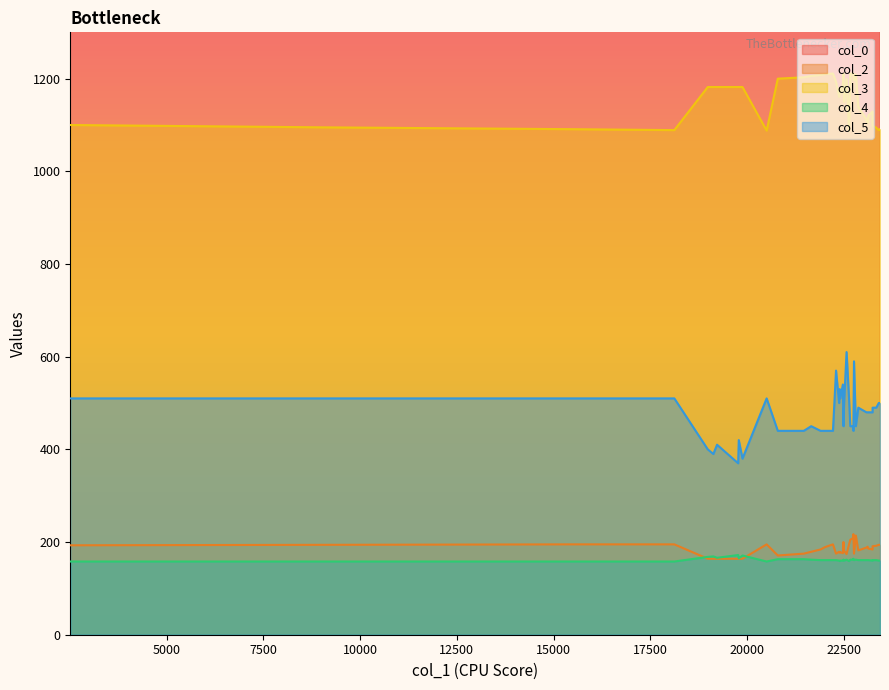

List the series in order of their peak value, lowest first.

col_4, col_2, col_5, col_3, col_0